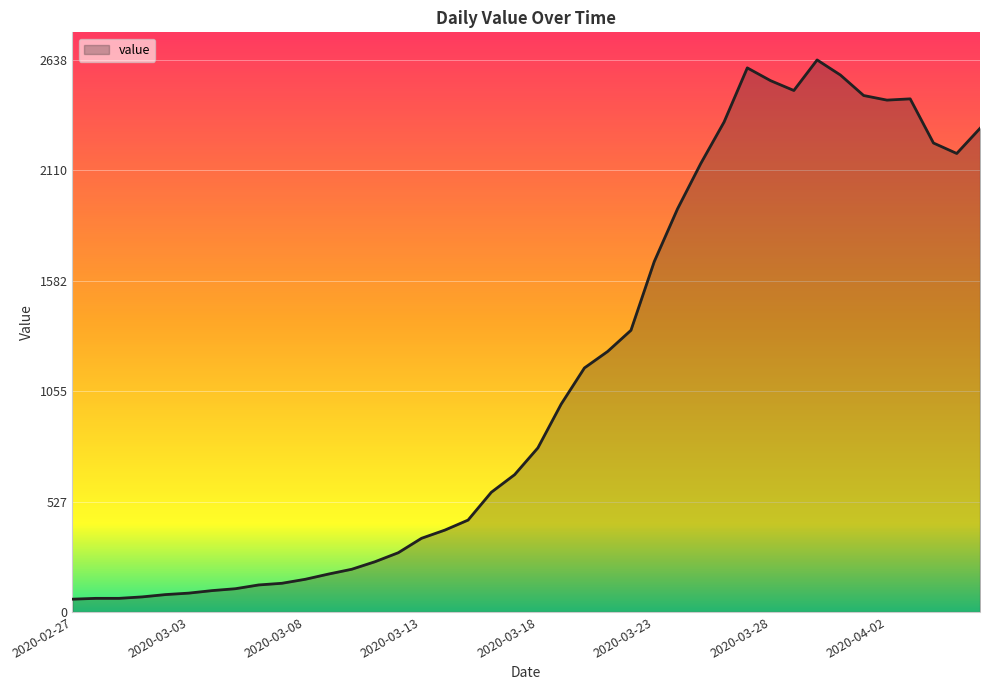

Does the chart have visible grid lines?

Yes